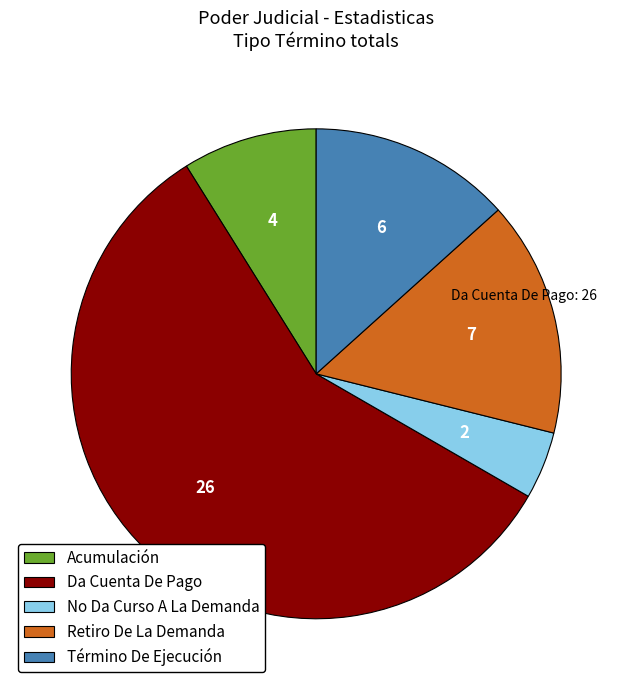

Rank the categories by value from lowest to highest.

No Da Curso A La Demanda, Acumulación, Término De Ejecución, Retiro De La Demanda, Da Cuenta De Pago